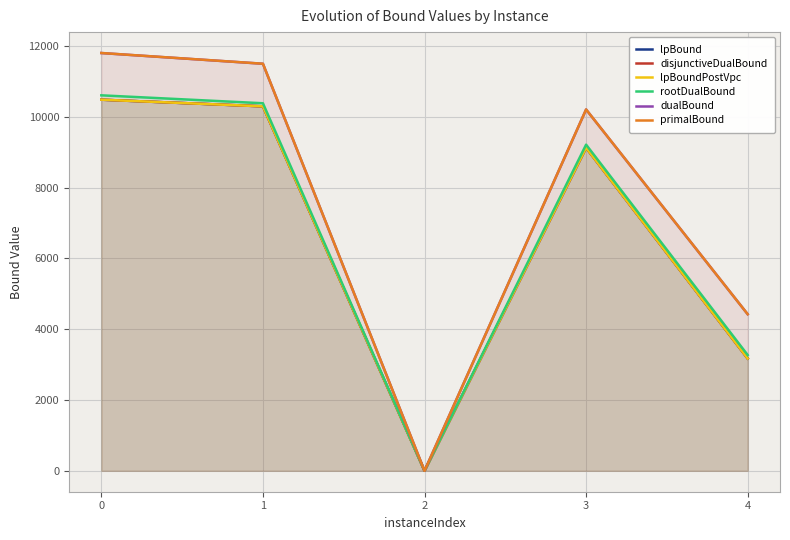

What is the value of the disjunctiveDualBound point at the 2nd from the left?

10294.5